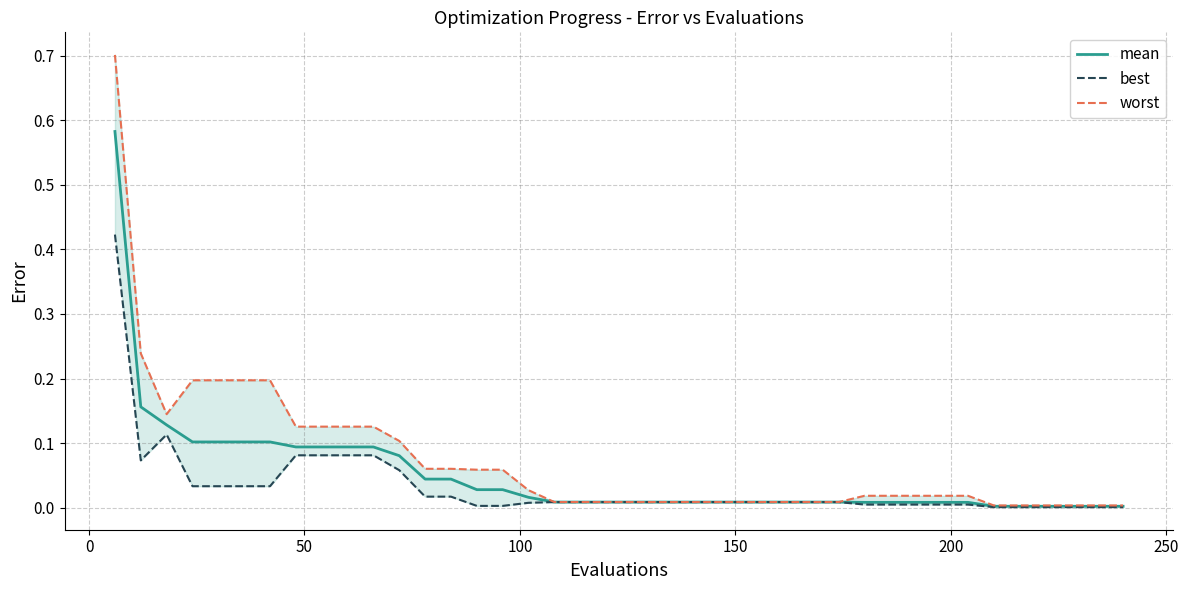

The mean series shows 0.2 at 250. True or false?

False